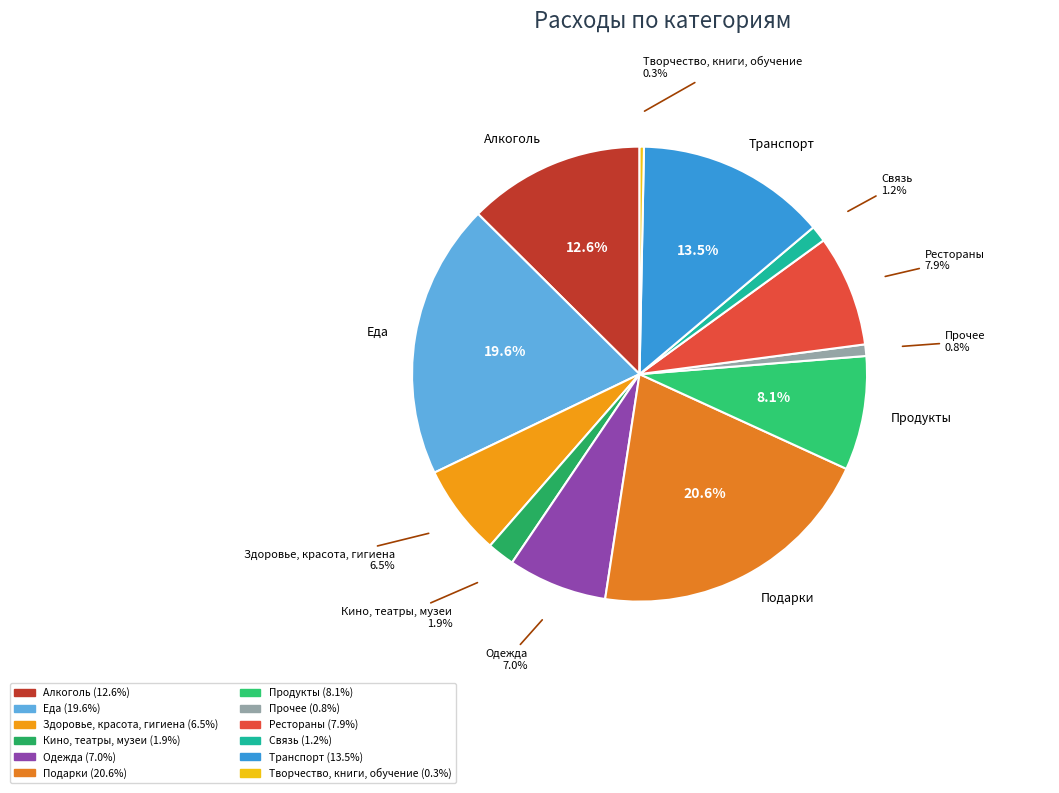

Is there a majority slice in this chart?

No